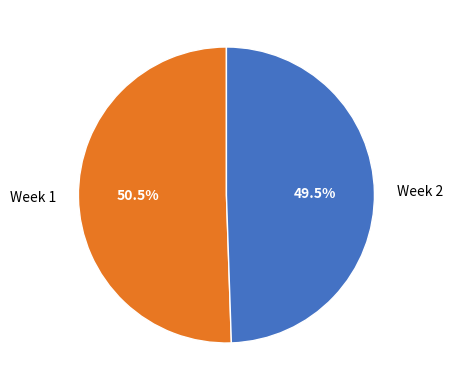

Rank the categories by value from highest to lowest.

Week 1, Week 2